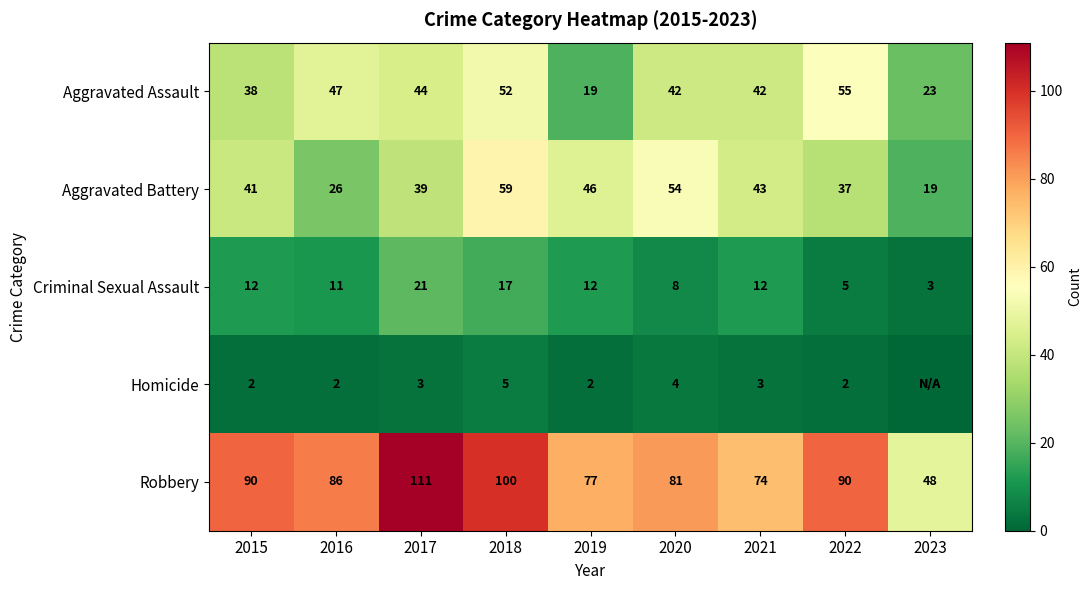

Is it true that Criminal Sexual Assault equals 3 at 2023?

True